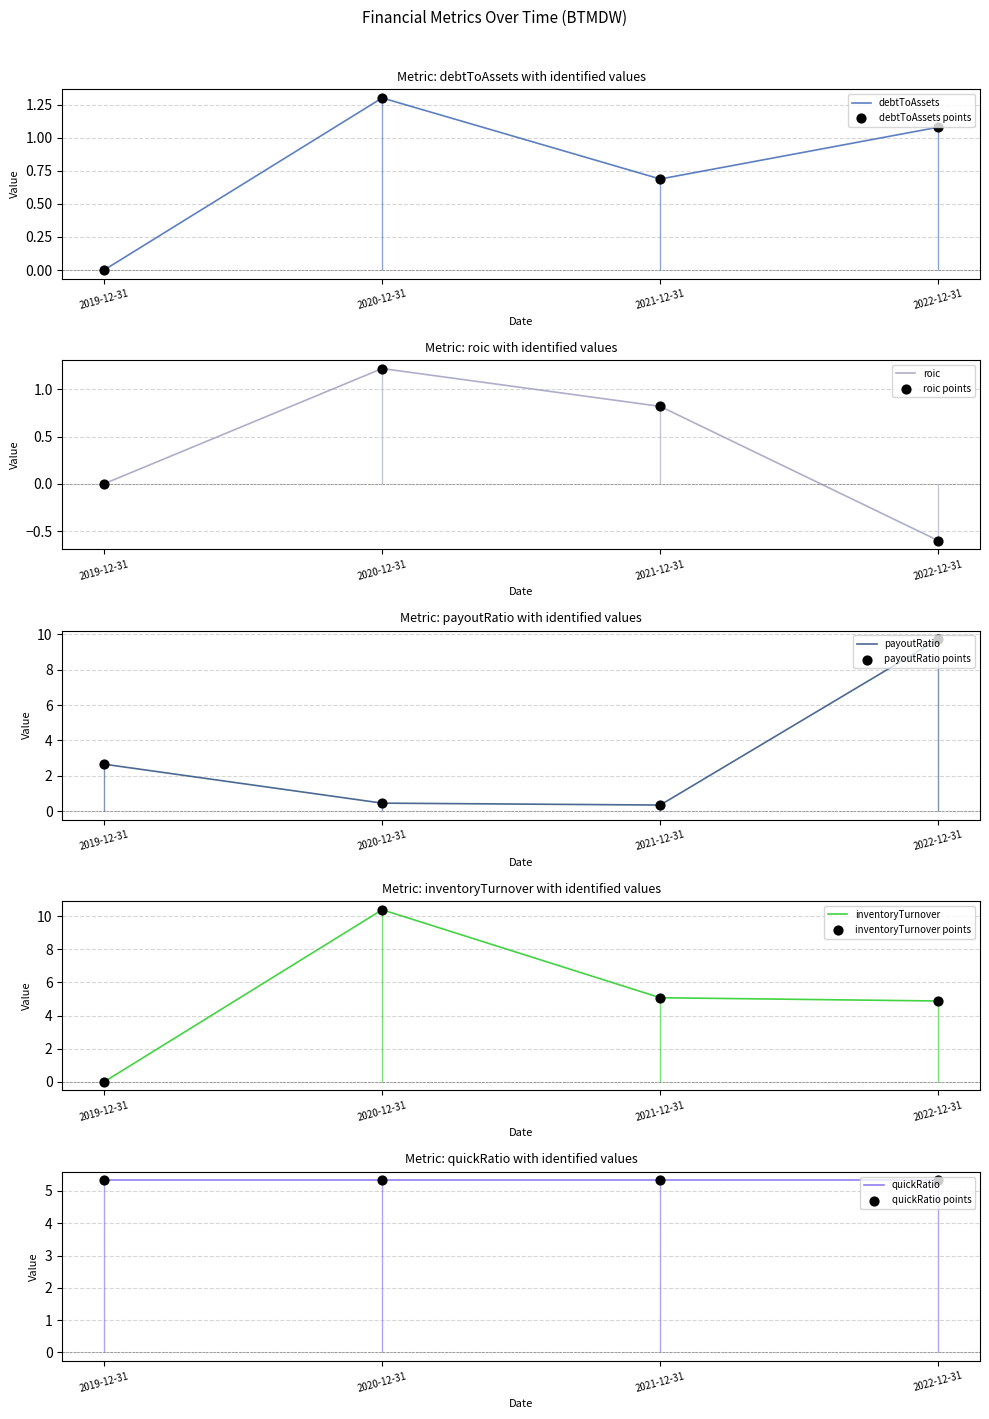

At which category is the sum across all series the highest?

2022-12-31